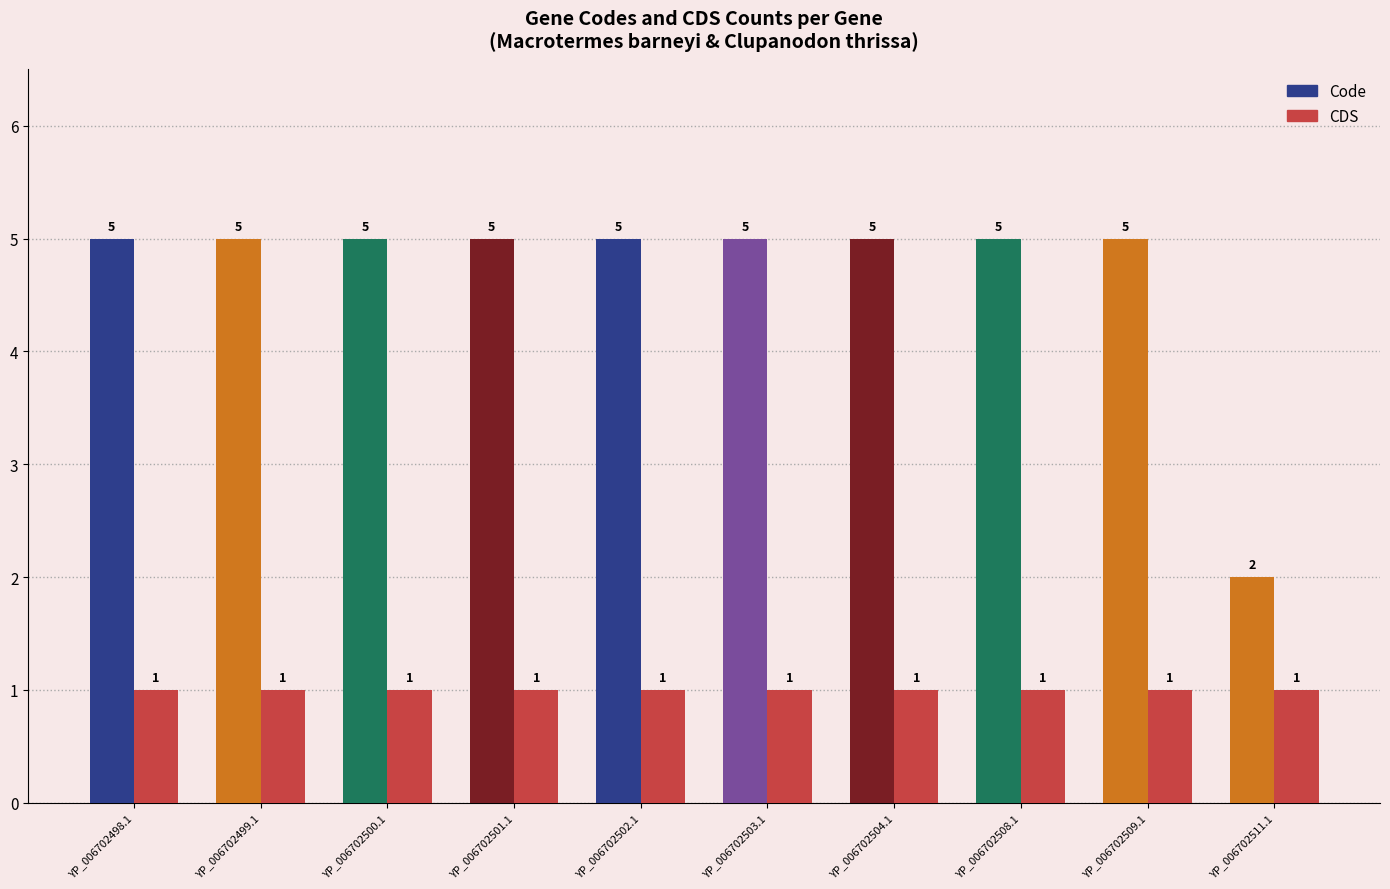

Where is Code nearest to the value 3?

YP_006702511.1